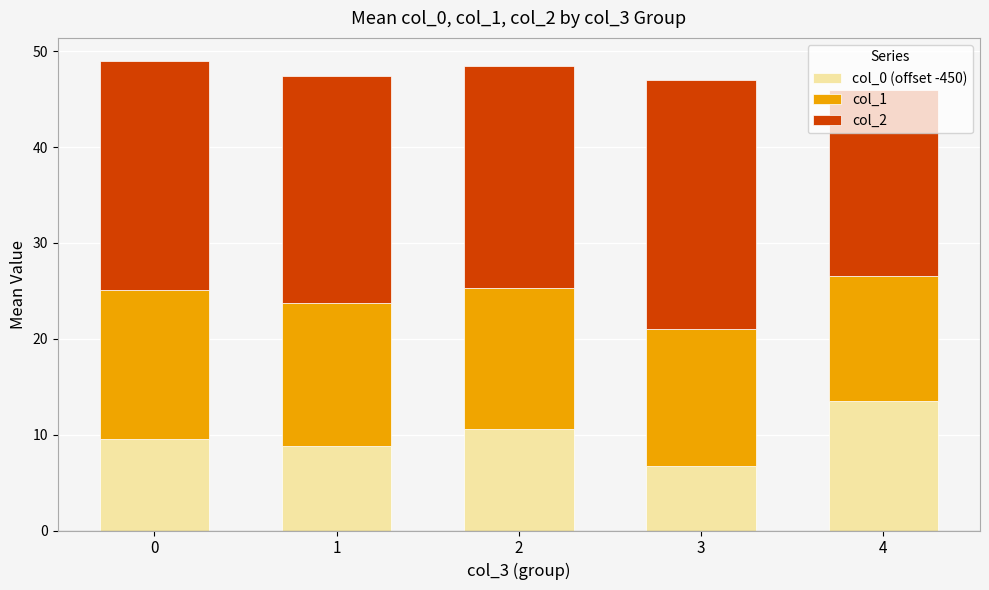

The value of col_0 (offset -450) at 4 is 22.8. True or false?

False